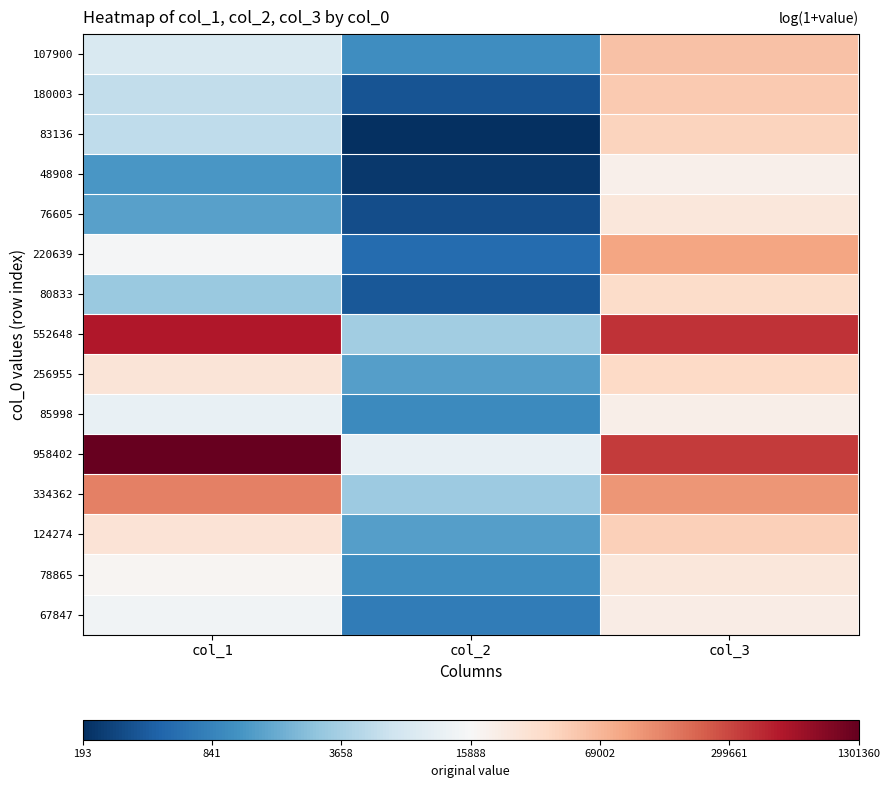

Reading right to left, list all the values displayed in this chart.

107900: col_3=11.0	col_2=6.9	col_1=9.0
180003: col_3=10.8	col_2=5.9	col_1=8.6
83136: col_3=10.7	col_2=5.3	col_1=8.5
48908: col_3=9.9	col_2=5.4	col_1=7.1
76605: col_3=10.2	col_2=5.8	col_1=7.3
220639: col_3=11.4	col_2=6.3	col_1=9.6
80833: col_3=10.5	col_2=5.9	col_1=8.0
552648: col_3=12.9	col_2=8.2	col_1=13.2
256955: col_3=10.5	col_2=7.2	col_1=10.3
85998: col_3=9.9	col_2=6.9	col_1=9.4
958402: col_3=12.8	col_2=9.3	col_1=14.1
334362: col_3=11.6	col_2=8.1	col_1=11.9
124274: col_3=10.7	col_2=7.2	col_1=10.3
78865: col_3=10.2	col_2=6.9	col_1=9.8
67847: col_3=10.0	col_2=6.6	col_1=9.5